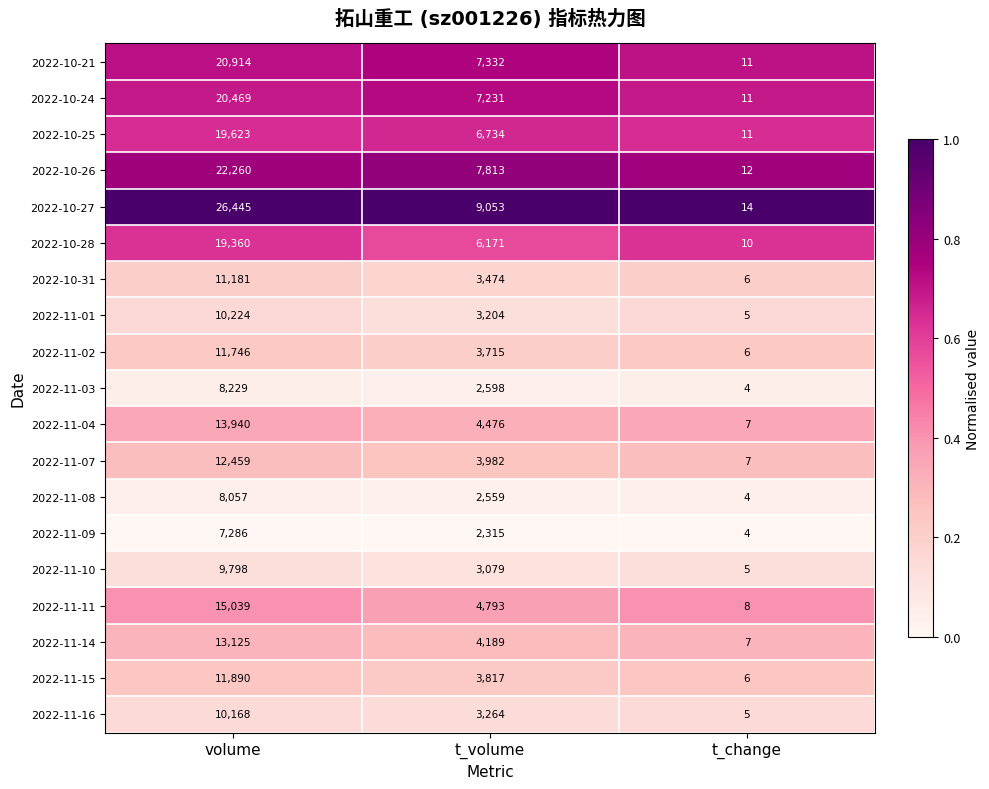

The value of 2022-11-07 at t_volume is 3982. True or false?

True